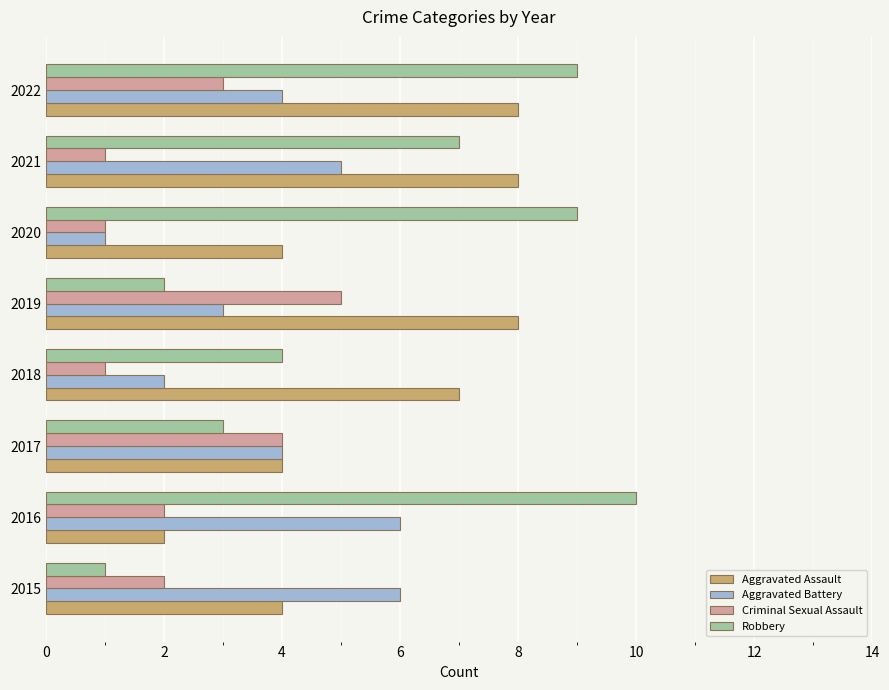

The value of Aggravated Assault at 2019 is 8. True or false?

True